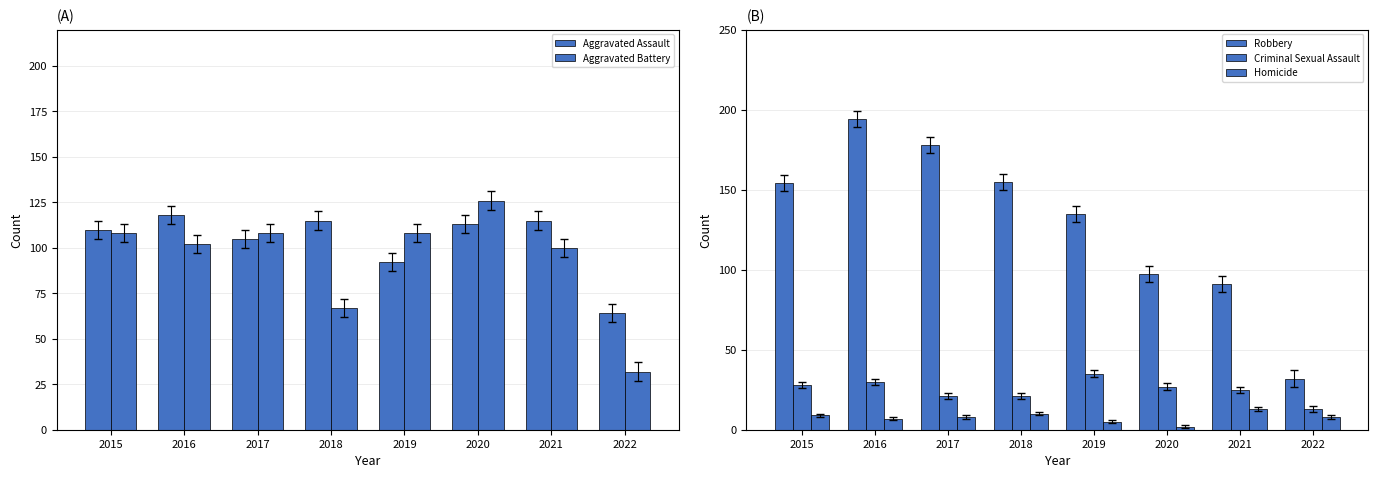

How many values in the Robbery series are below 154?

4